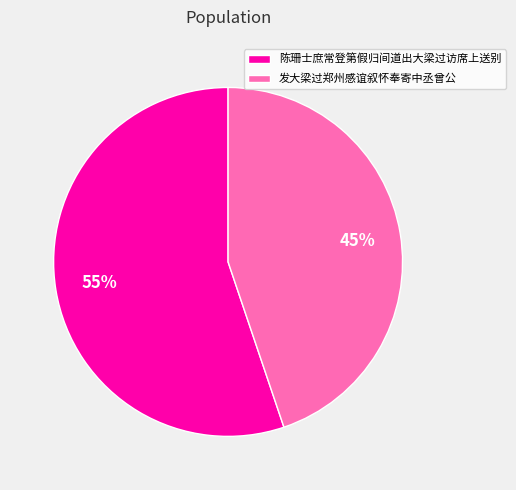

To the nearest percent, what is the difference between the largest and smallest slice percentages?

10%